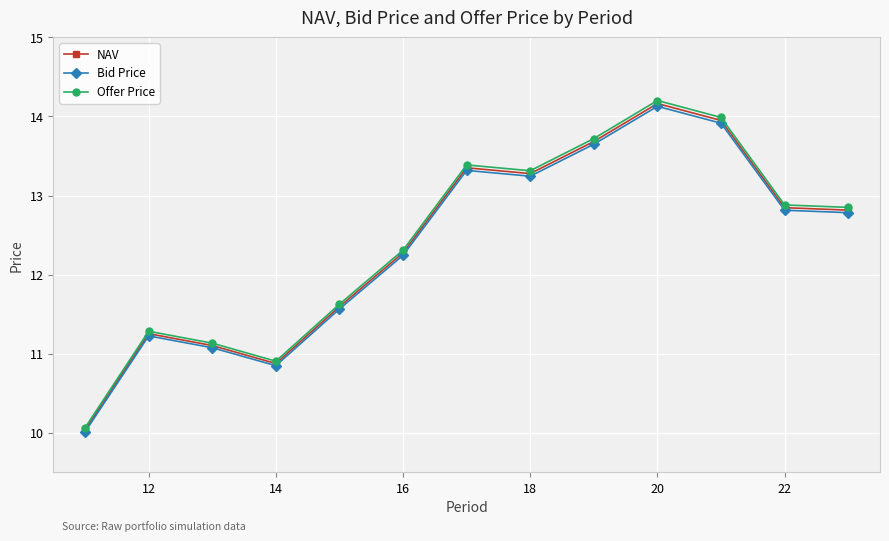

True or false: Offer Price and NAV cross at least once.

False